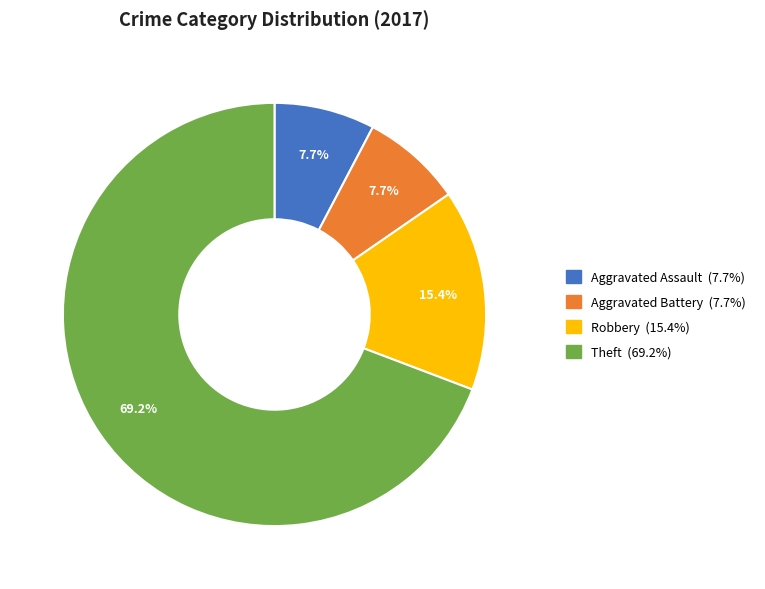

The Theft slice represents 62% of the pie. True or false?

False